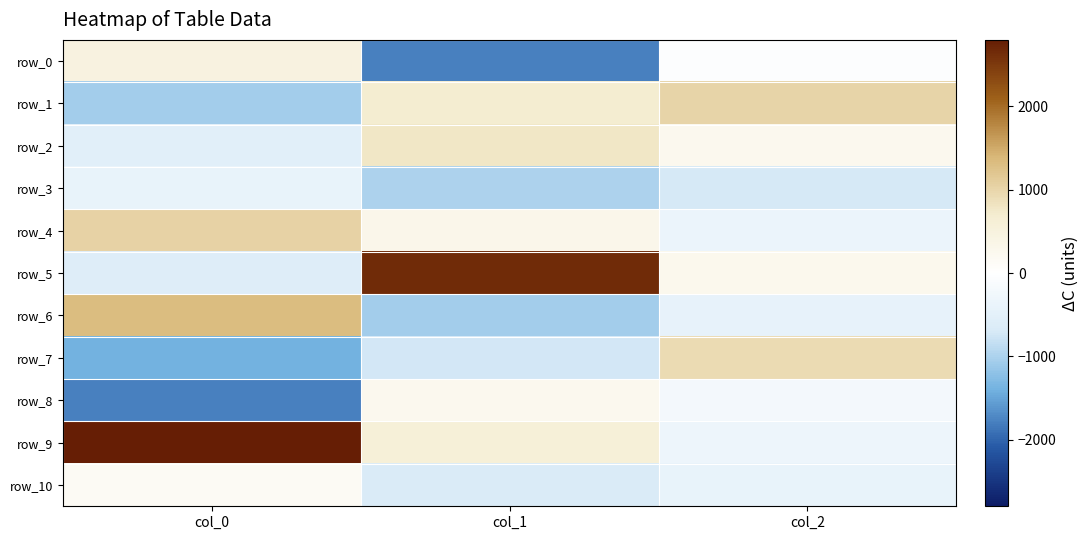

What is the difference between the highest and lowest values at col_0?

4567.8